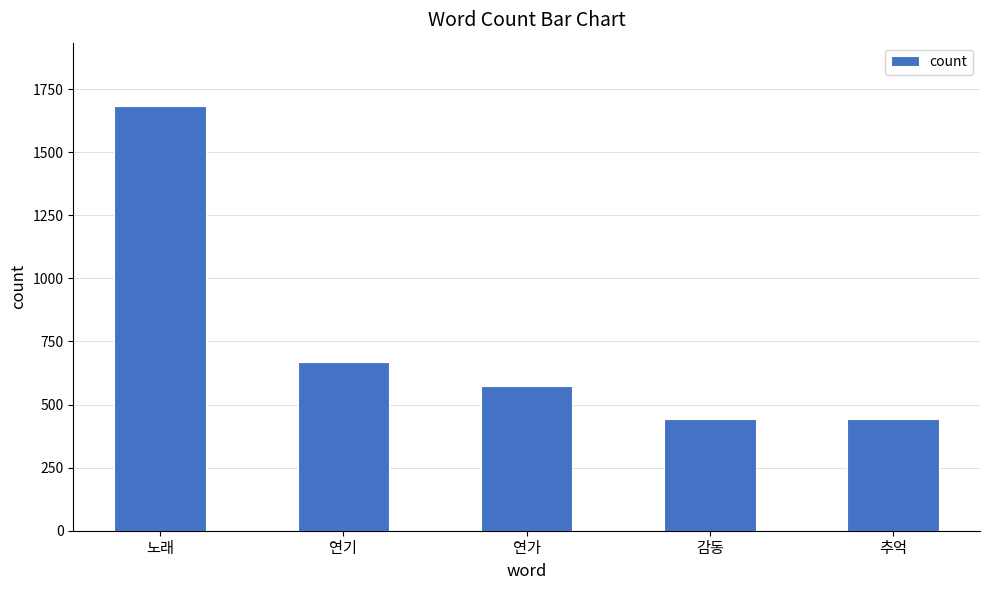

Does the chart contain any negative values?

No